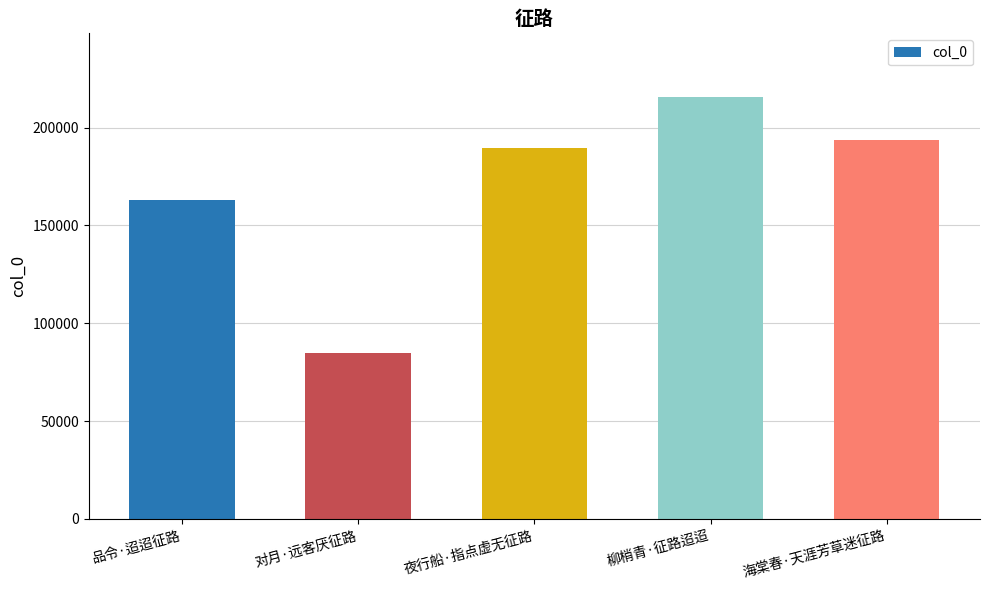

List the labels in order of value, largest first.

柳梢青·征路迢迢, 海棠春·天涯芳草迷征路, 夜行船·指点虚无征路, 品令·迢迢征路, 对月·远客厌征路